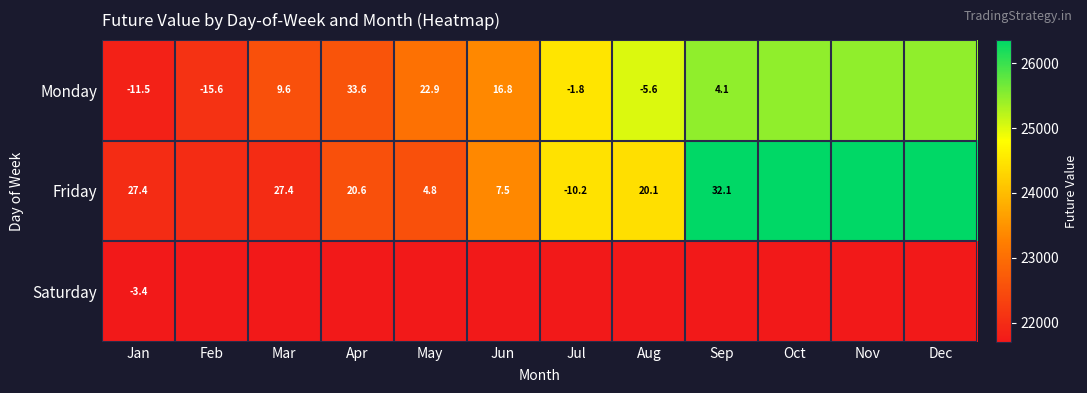

How many series are shown in this chart?

3